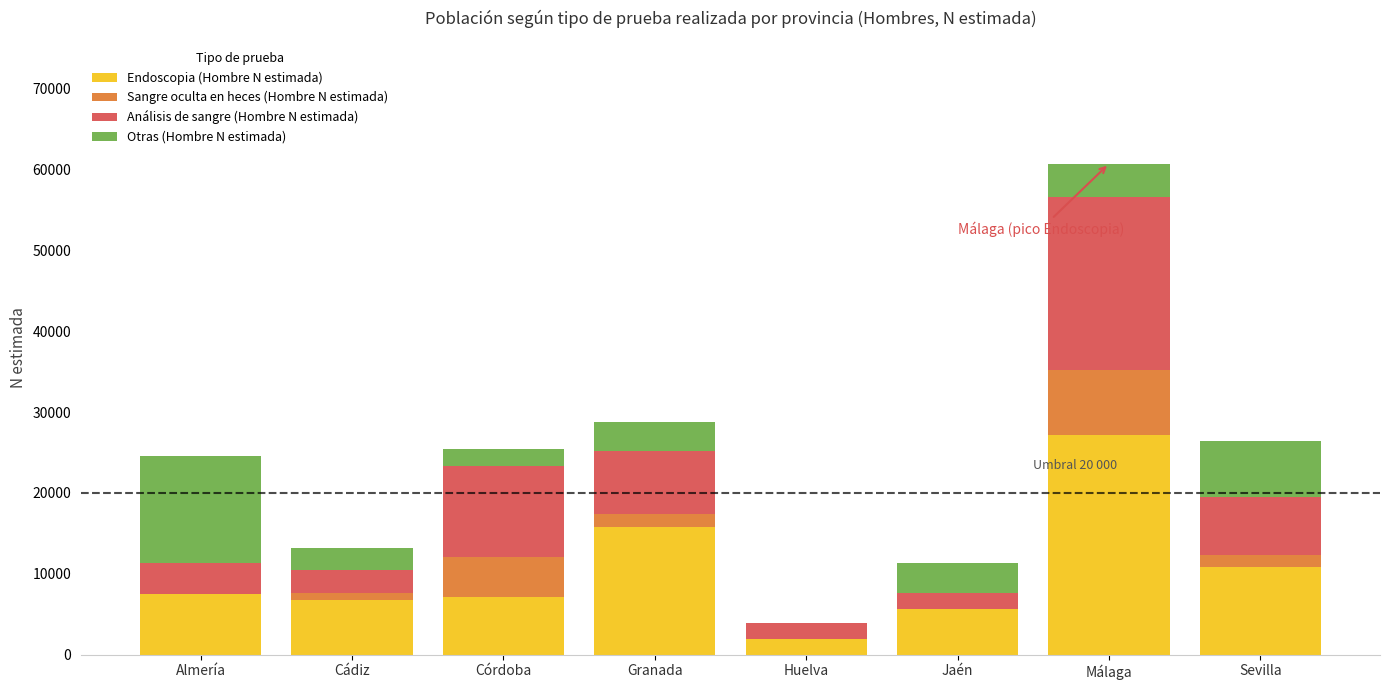

At which category is the sum across all series the highest?

Málaga